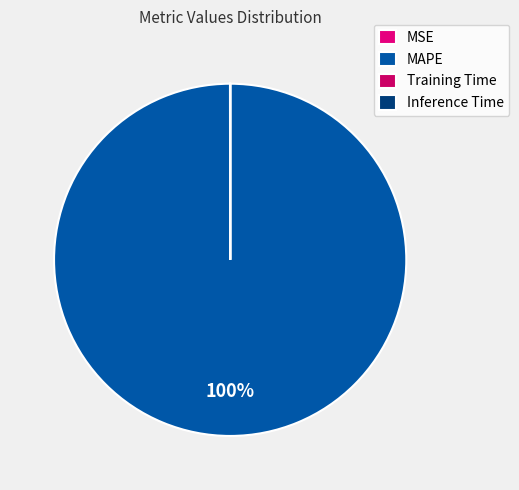

Count the number of slices in the pie.

4